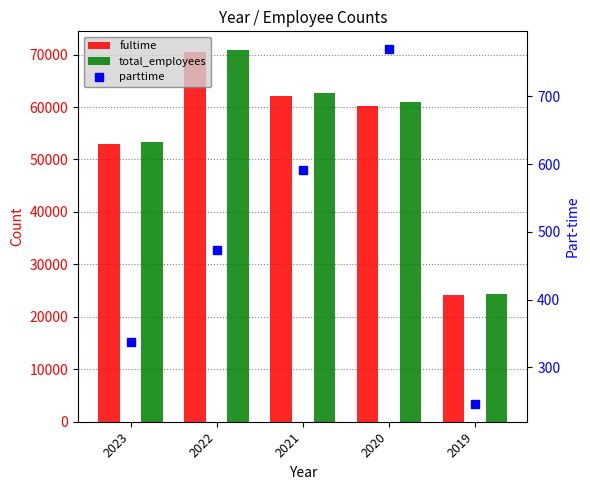

Is it true that total_employees equals 60977 at 2020?

True